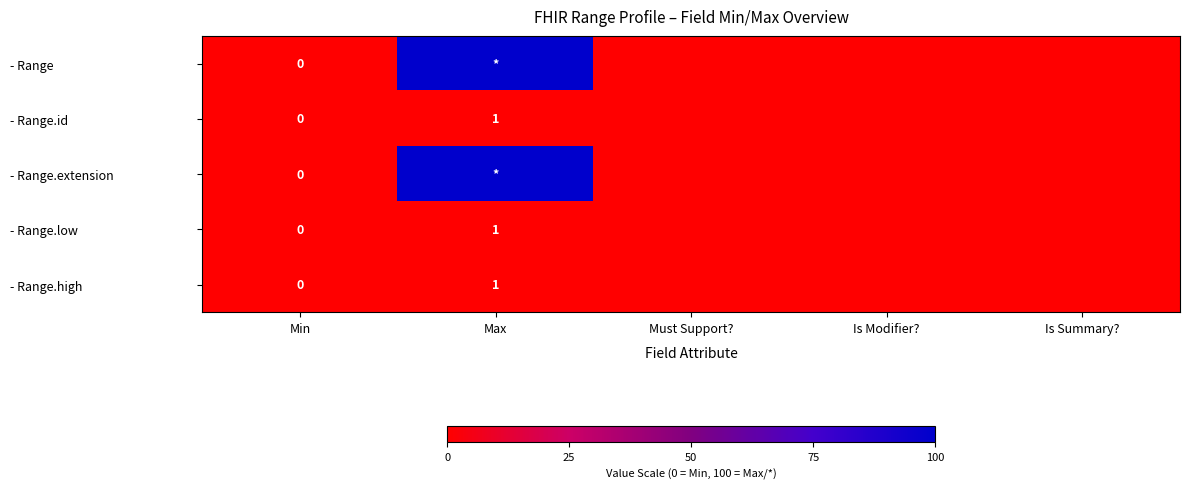

True or false: - Range.high has a value of 0 at Max.

False